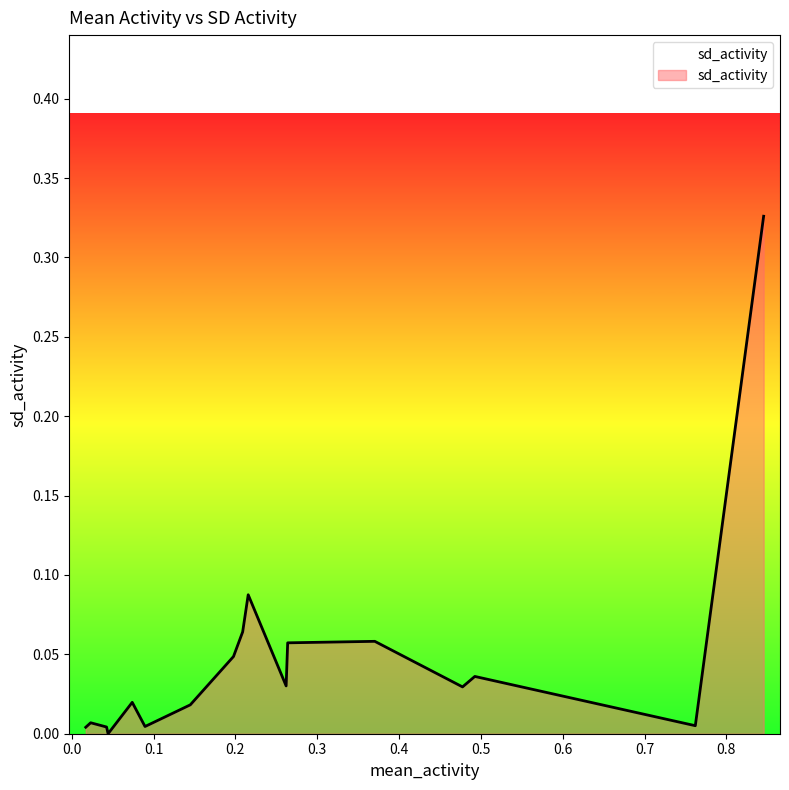

Rank the categories by value from highest to lowest.

0.845544036164087, 0.215600420553907, 0.208835181020065, 0.370313685303238, 0.263844341819827, 0.197633718841081, 0.492579150133815, 0.261958947195642, 0.477559367749549, 0.0738631070416163, 0.14484266936389, 0.0230683577547391, 0.762044467709968, 0.0895007918657421, 0.0424768318272356, 0.0170794571837972, 0.0443622264514214